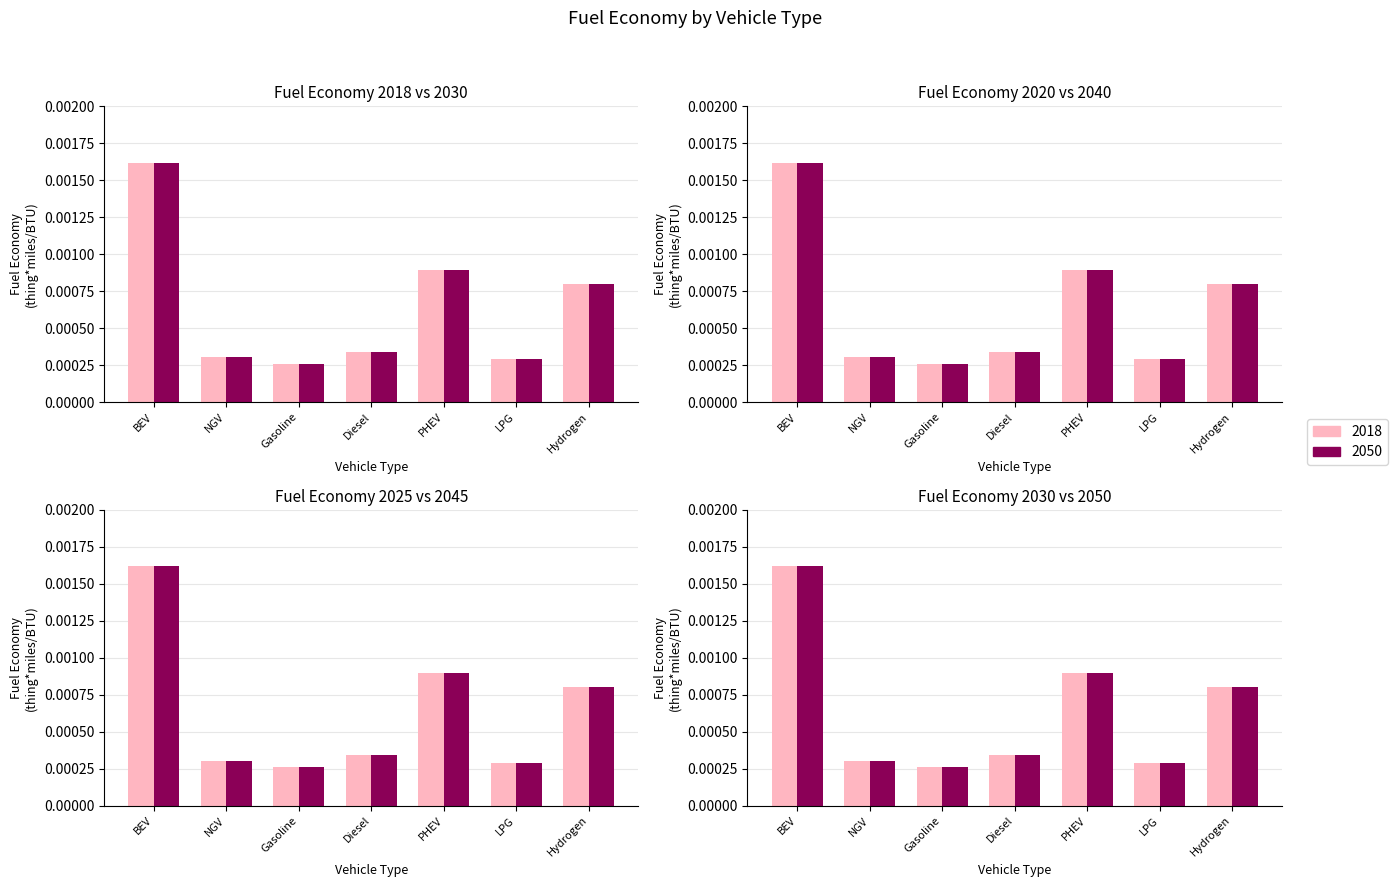

Is it true that 2030 equals 0.0 at Gasoline?

False